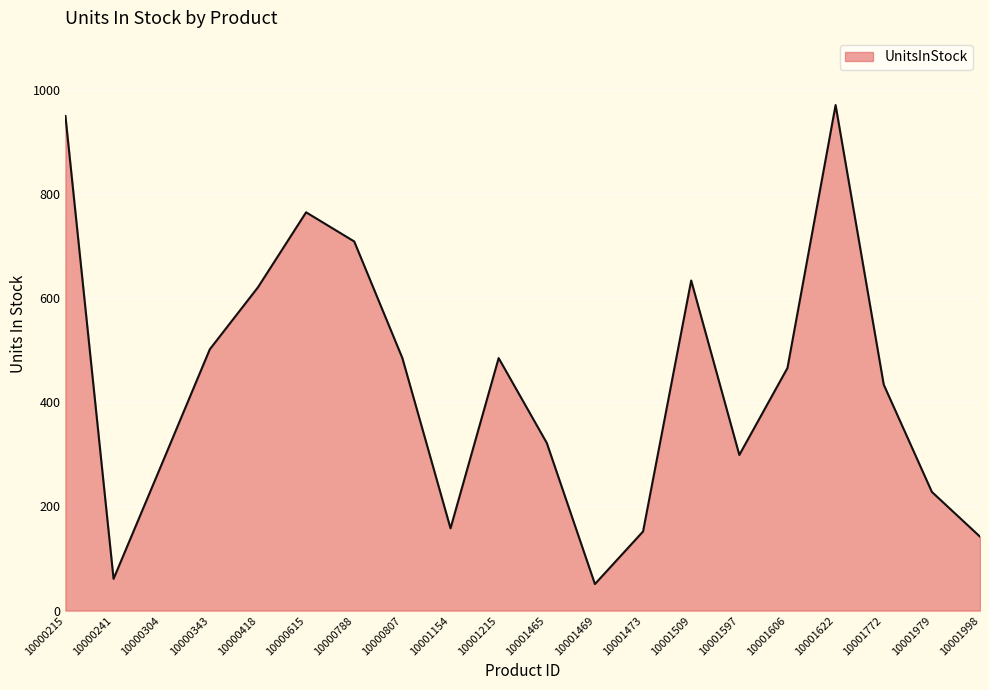

Is it true that the value at 10001998 is 40?

False